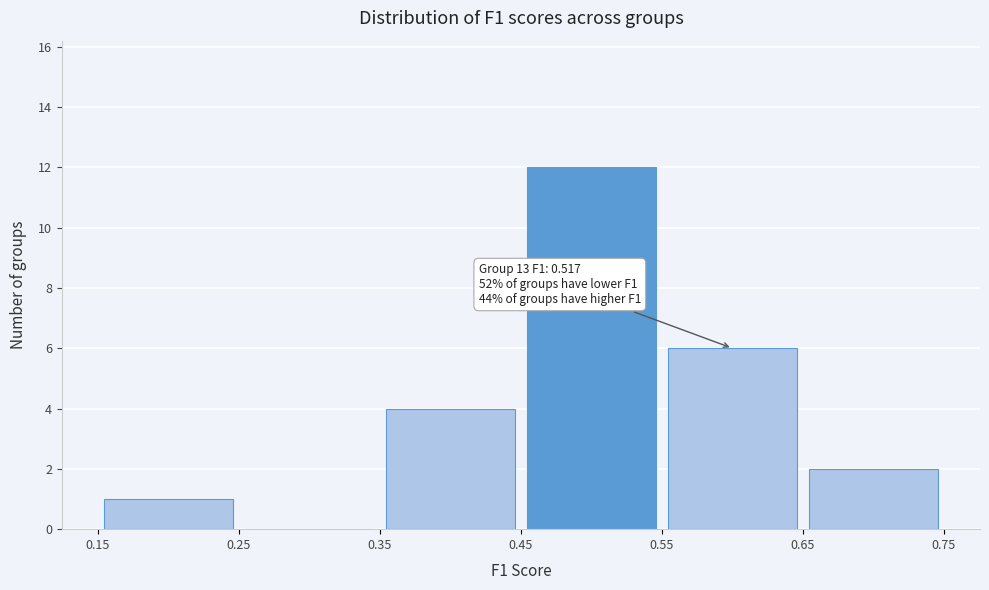

Over which range of the x-axis is the bar tallest?

0.45 to 0.55